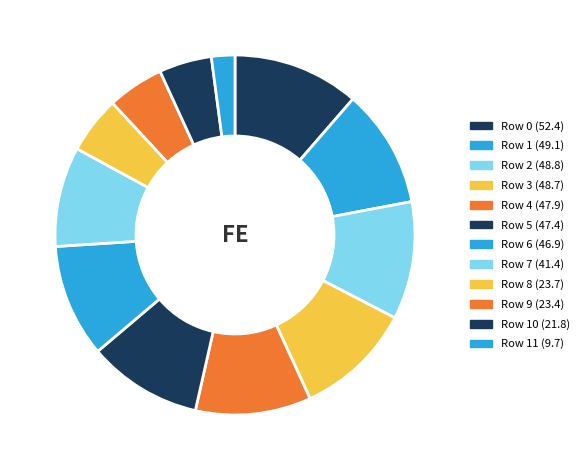

How many slices are in this pie chart?

12